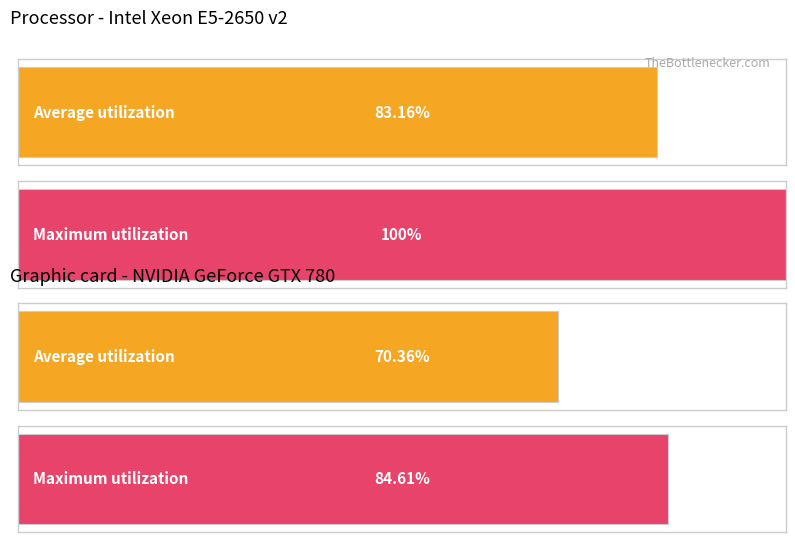

Where is Graphic nearest to the value 42?

2